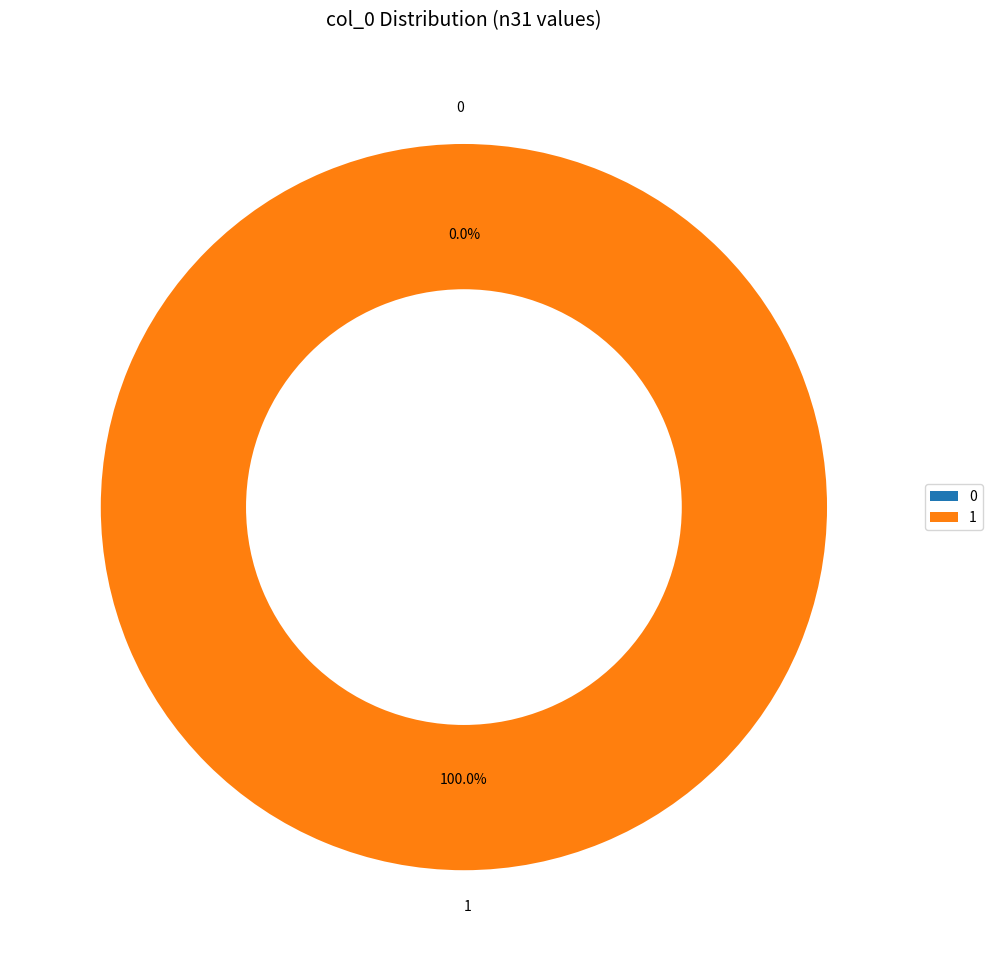

Is there a majority slice in this chart?

Yes